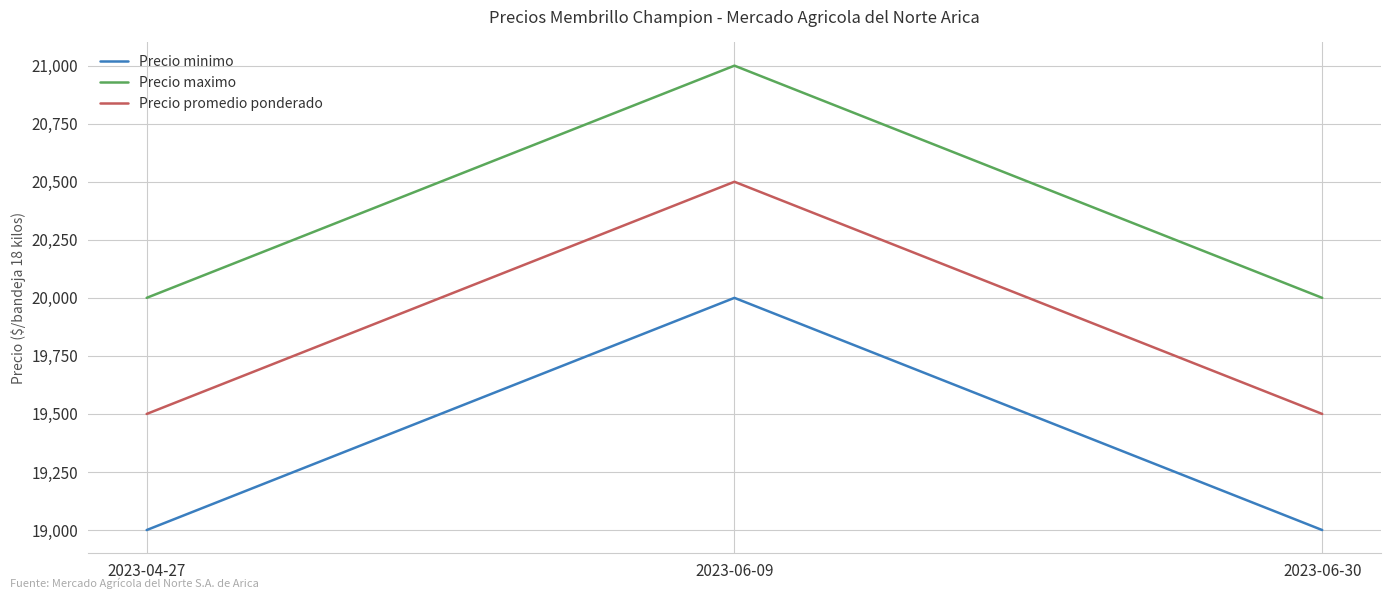

Reading left to right, what are all the values shown in this chart?

Precio minimo: 19000	20000	19000
Precio maximo: 20000	21000	20000
Precio promedio ponderado: 19500	20500	19500